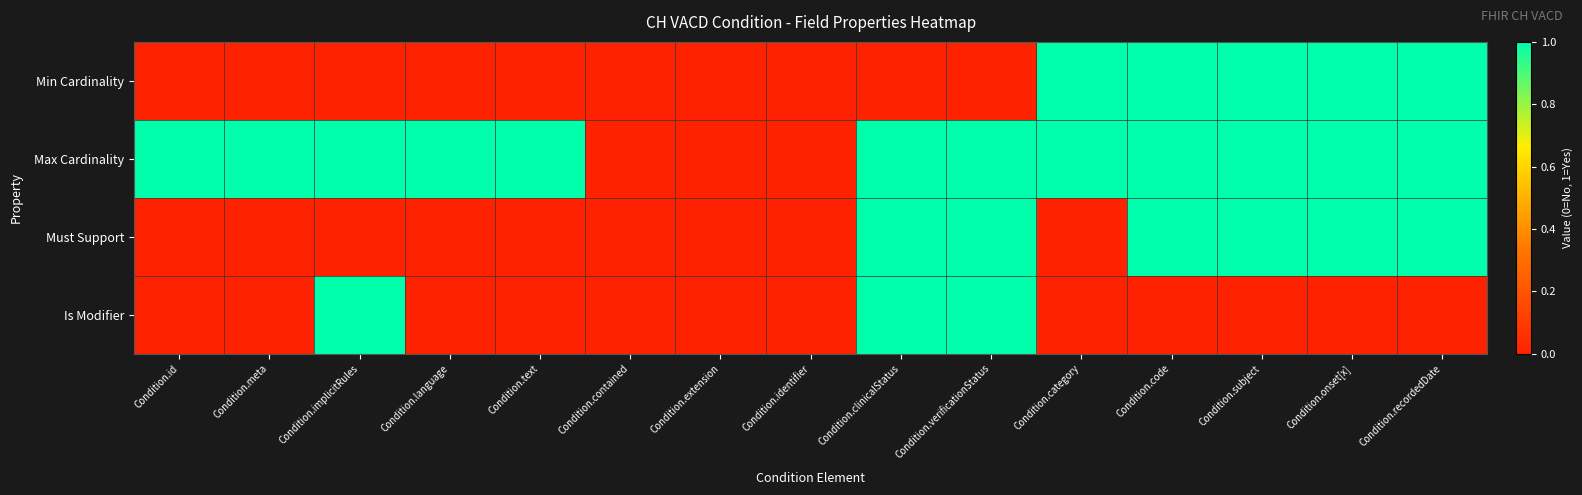

Which category has the lowest value across all series?

Condition.id